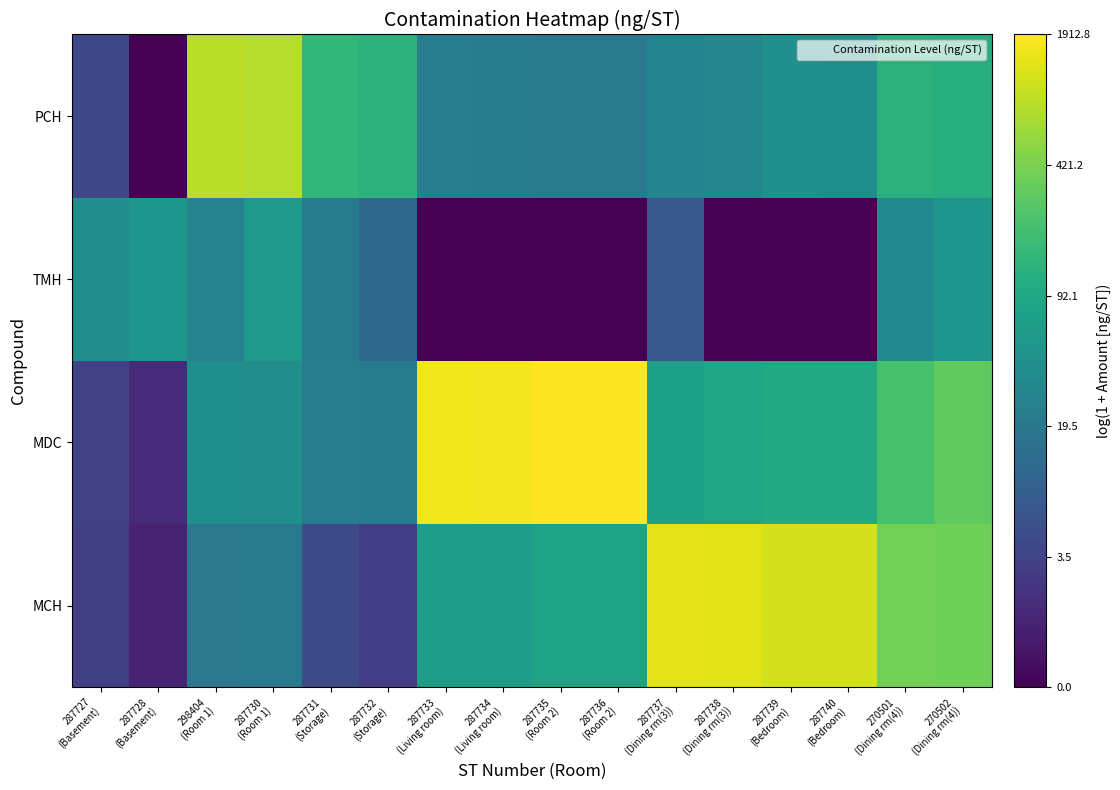

Between 287737
(Dining rm(3)) and 298404
(Room 1), which is larger?

287737
(Dining rm(3))